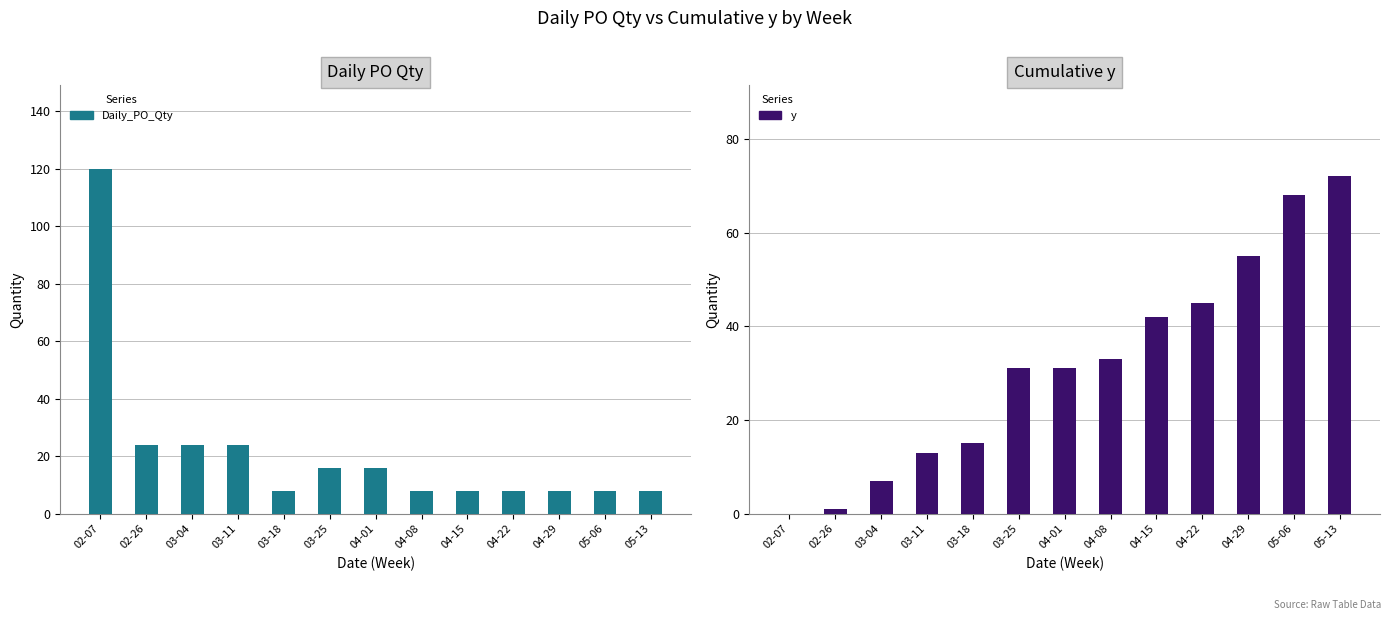

The y series shows 19 at 04-08. True or false?

False